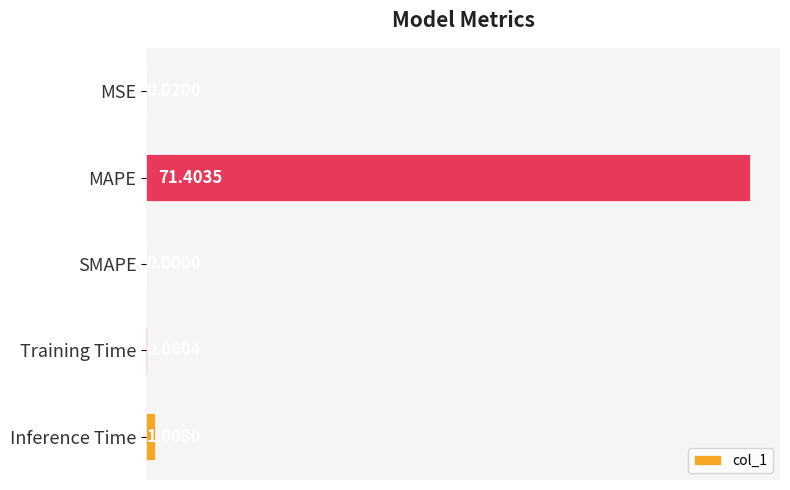

Between Training Time and SMAPE, which is larger?

Training Time